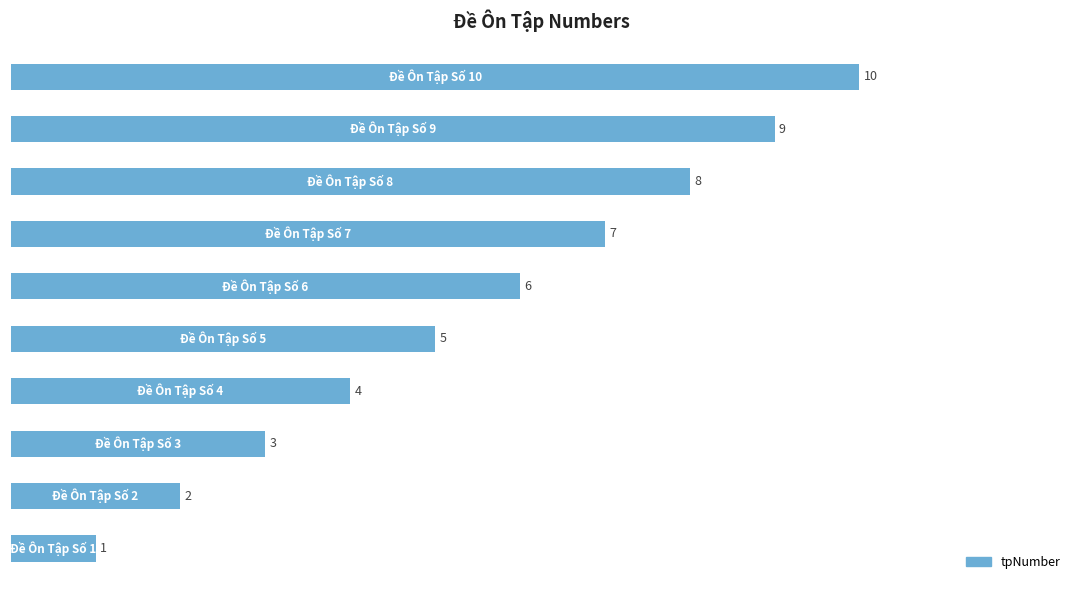

What is the maximum value shown in the chart?

10